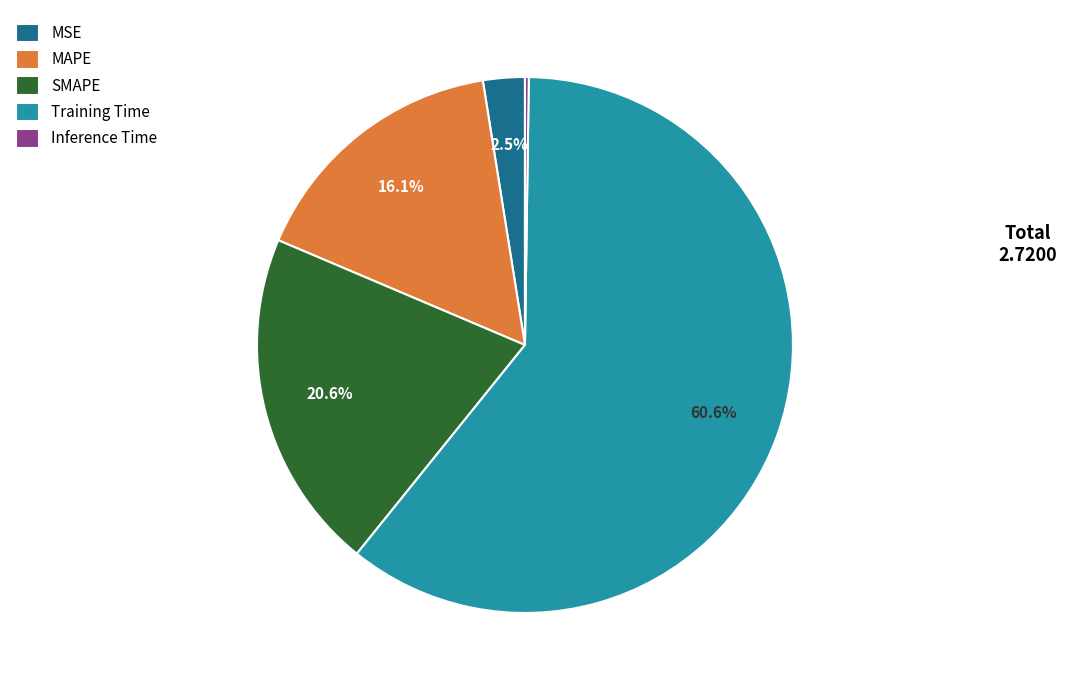

Which category has the biggest portion of the pie?

Training Time